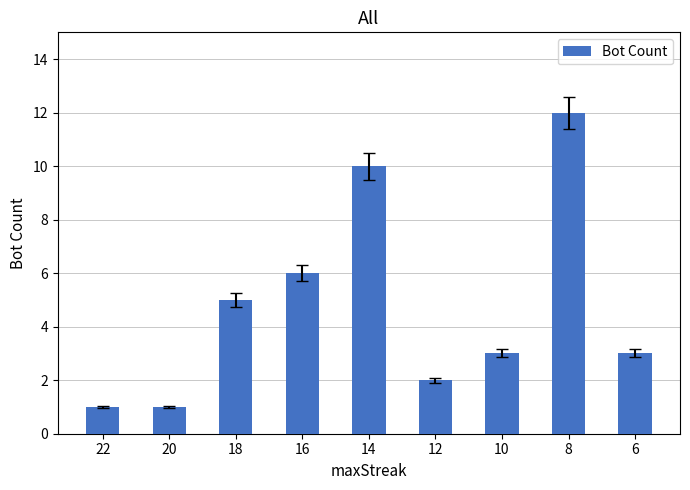

Reading left to right, transcribe all the data shown in this chart.

22=1	20=1	18=5	16=6	14=10	12=2	10=3	8=12	6=3